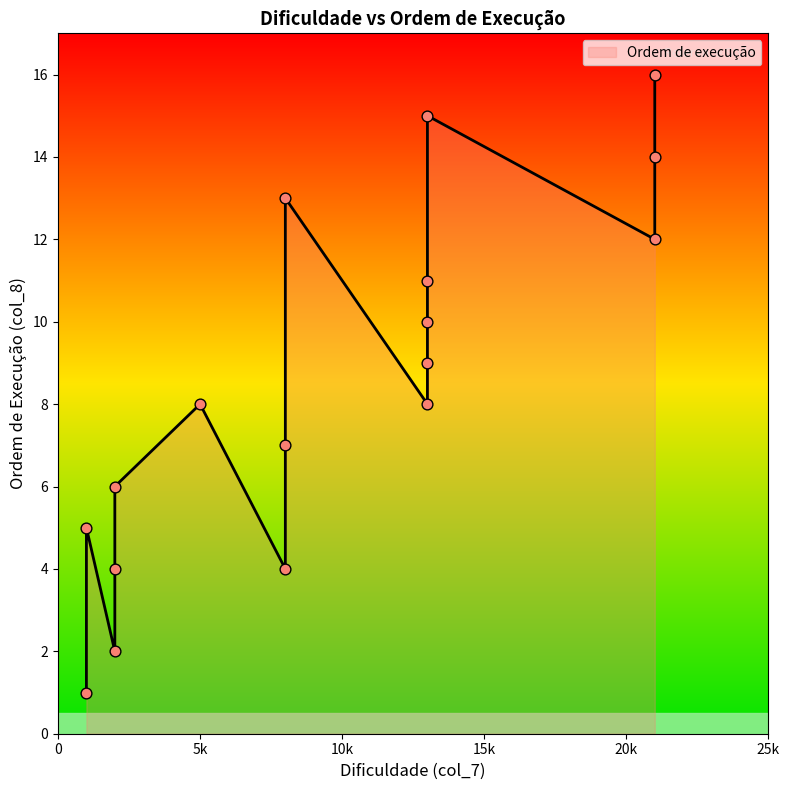

Approximately how many times larger is the value at 13 compared to 13?

1.2